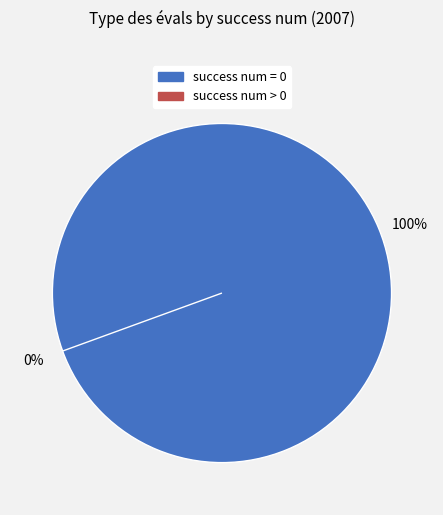

To the nearest percent, what is the average slice percentage?

50%